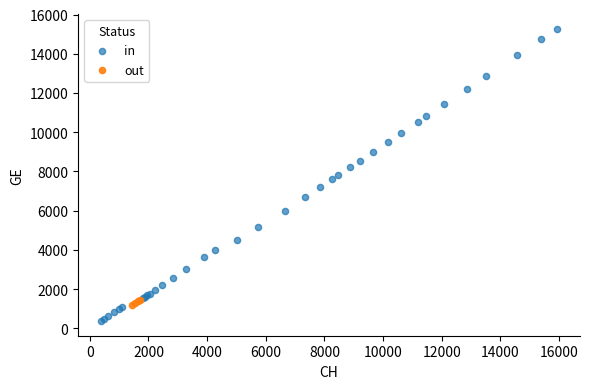

Which series has the largest Y range (max minus min)?

in